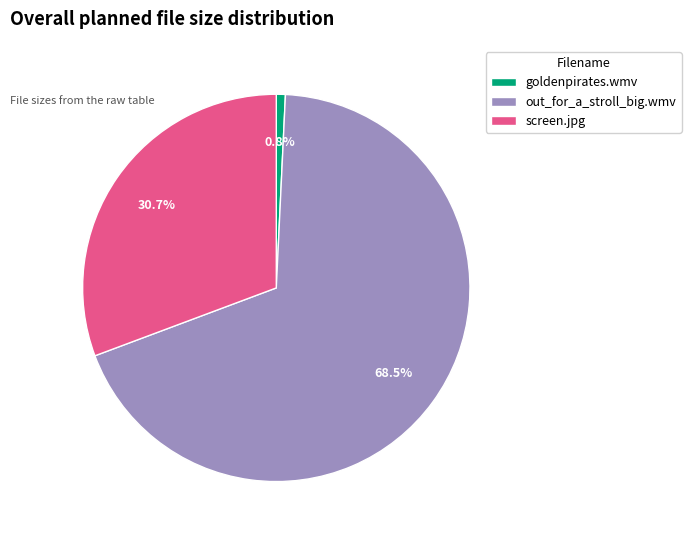

Rank the categories by value from highest to lowest.

out_for_a_stroll_big.wmv, screen.jpg, goldenpirates.wmv